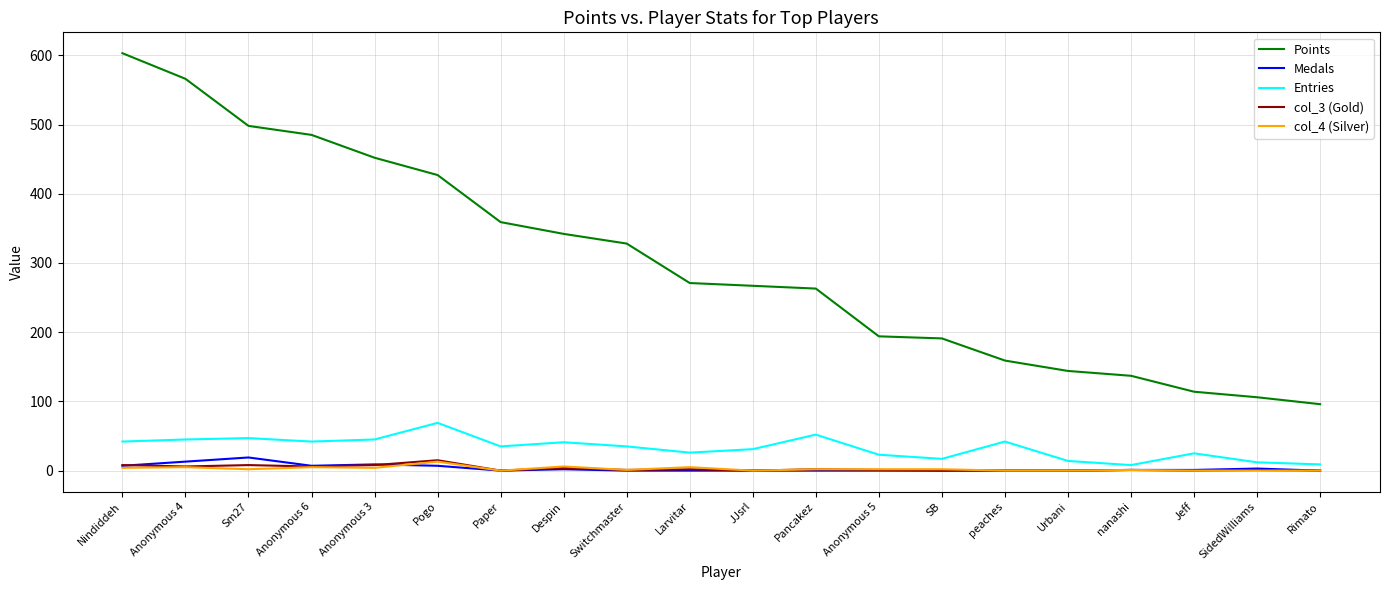

Which series has the largest total across all categories?

Points